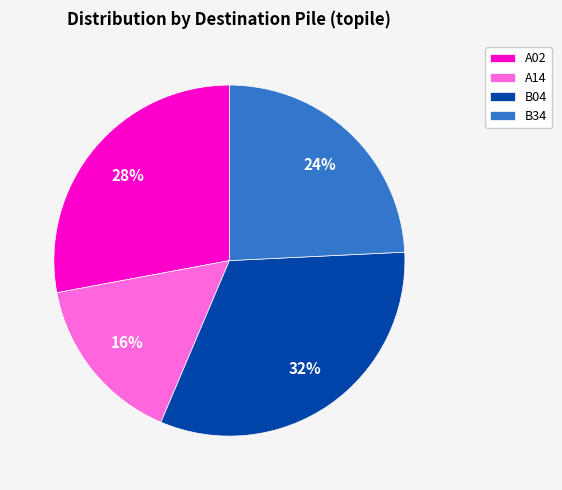

What is the largest slice in the pie chart?

B04